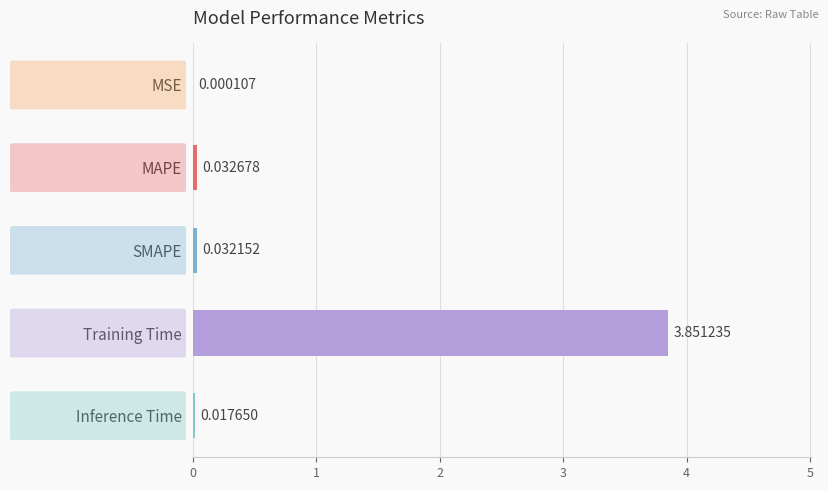

What is the change in value from MSE to Training Time?

+3.9